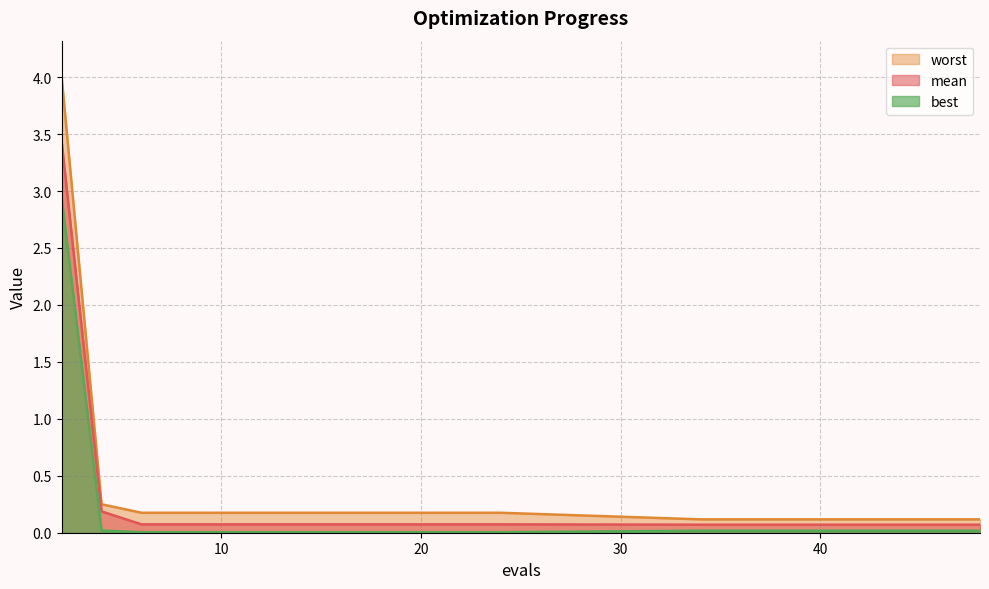

Is it true that mean equals 0.1 at 14?

False